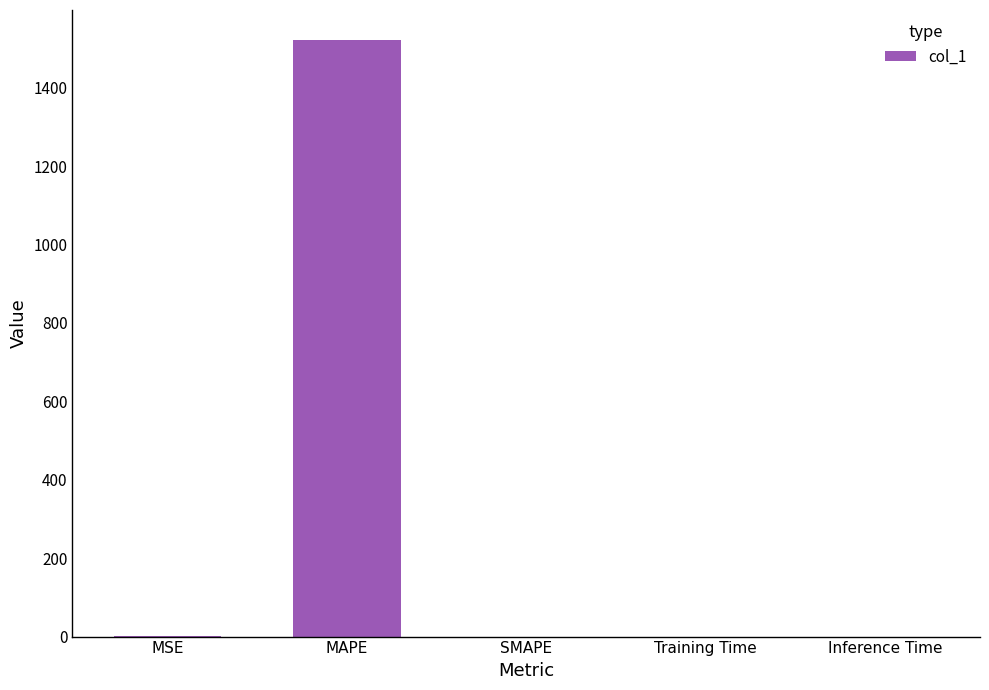

Which has a higher value, MSE or MAPE?

MAPE